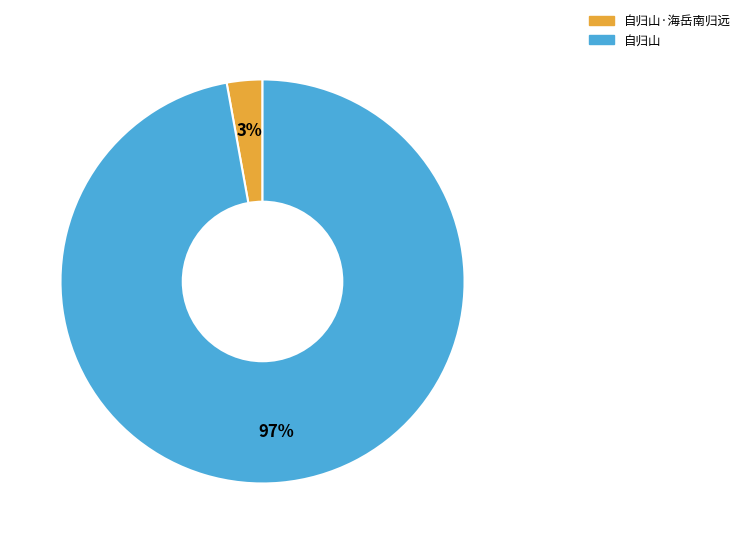

Is there any slice that represents more than half of the pie?

Yes